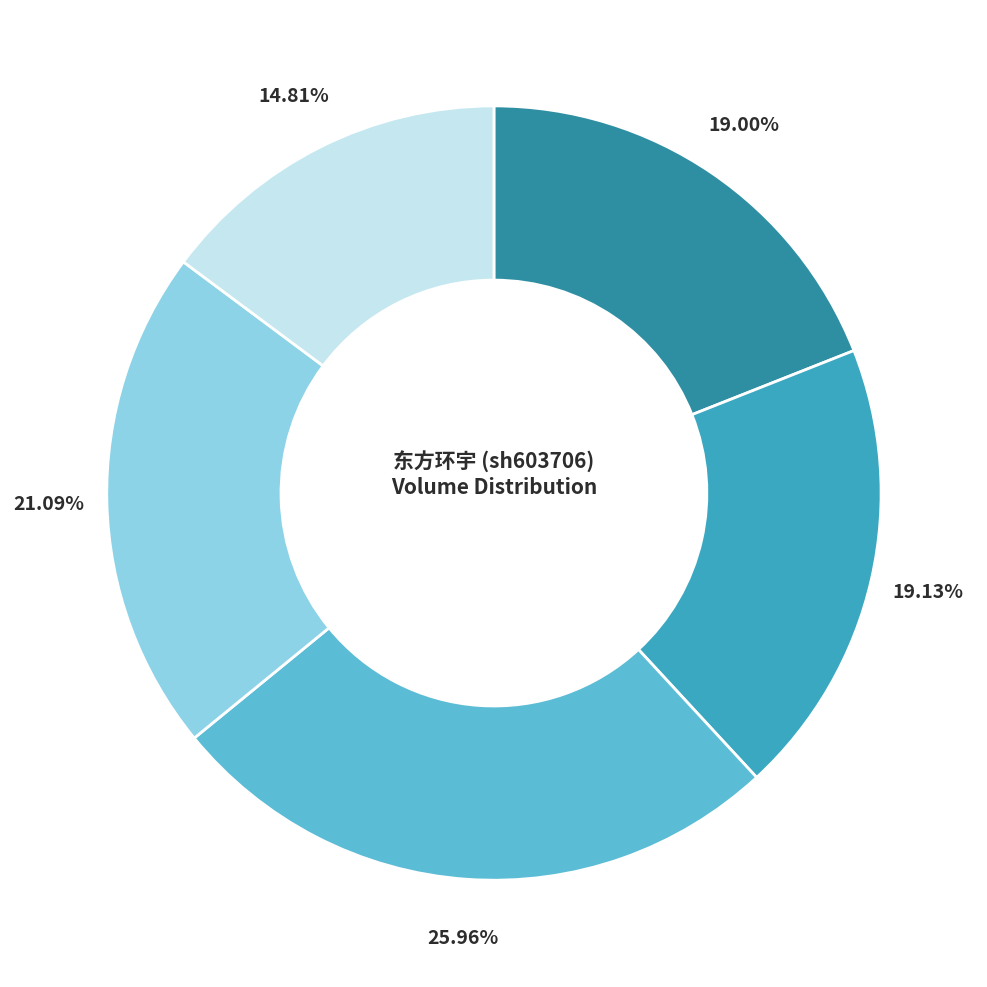

Is there a majority slice in this chart?

No